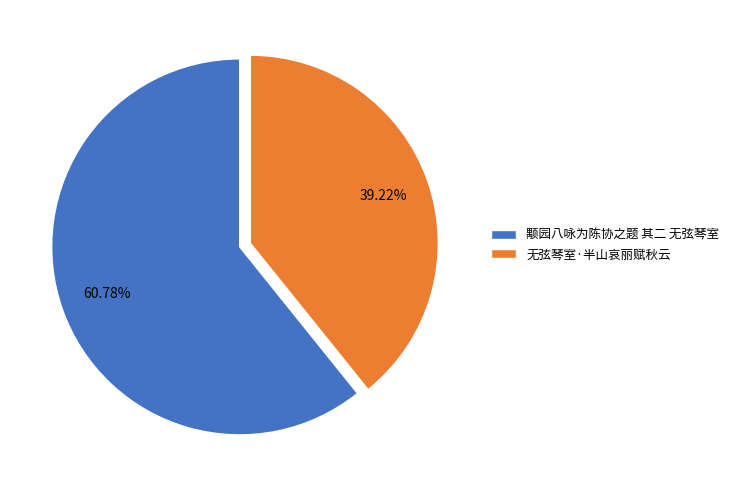

Which slice represents more than half of the pie?

颙园八咏为陈协之题 其二 无弦琴室